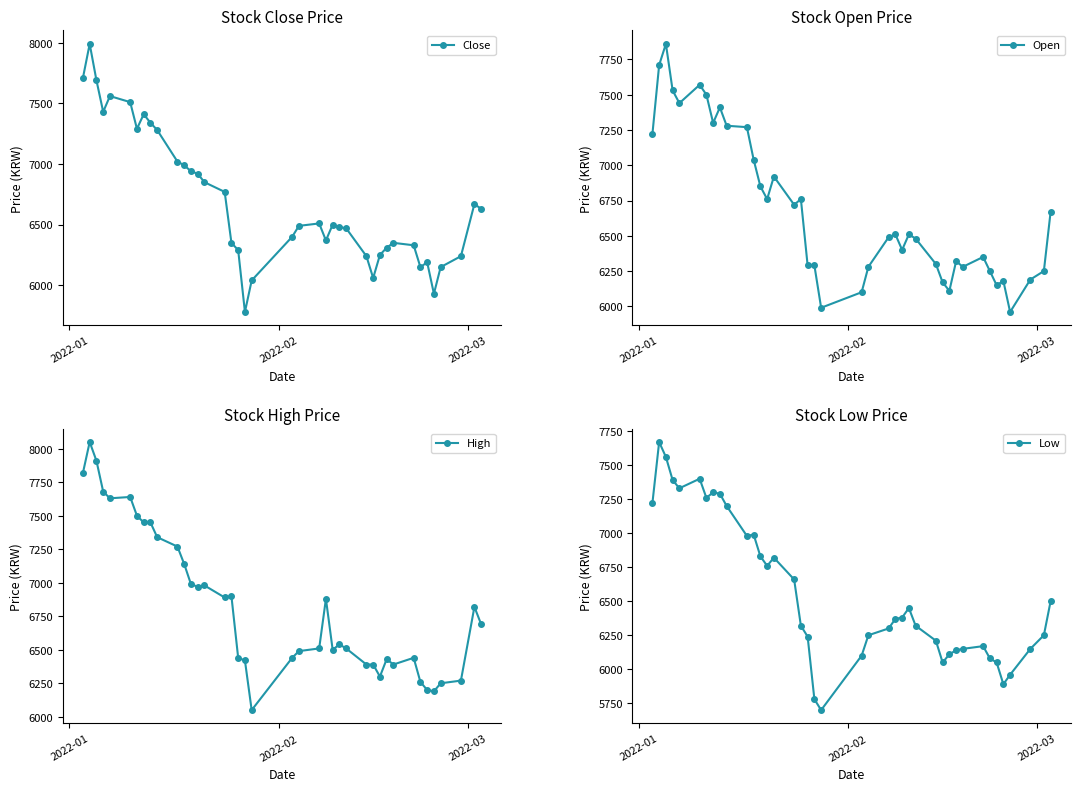

What is the value of the Close point at the 29th from the left?

6060